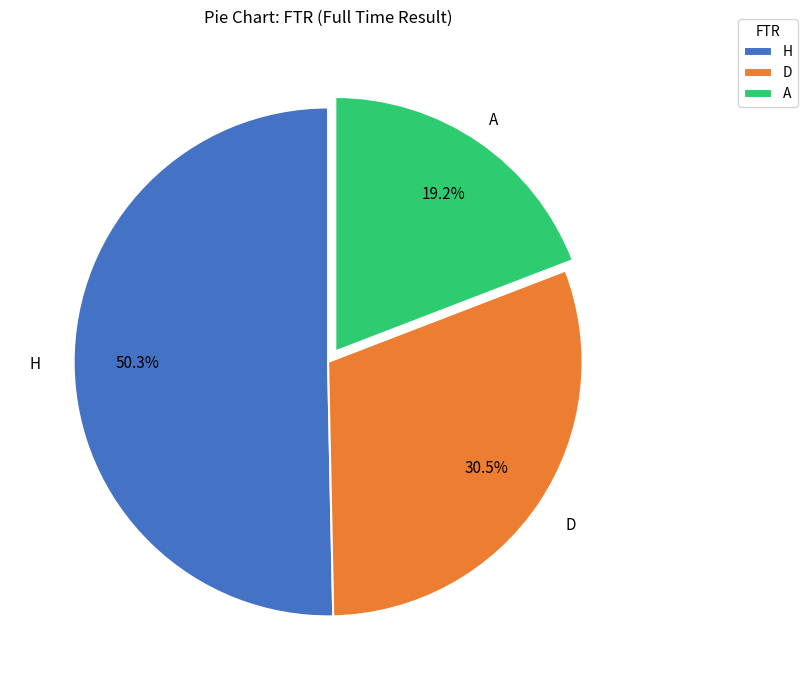

How many segments does this pie chart have?

3